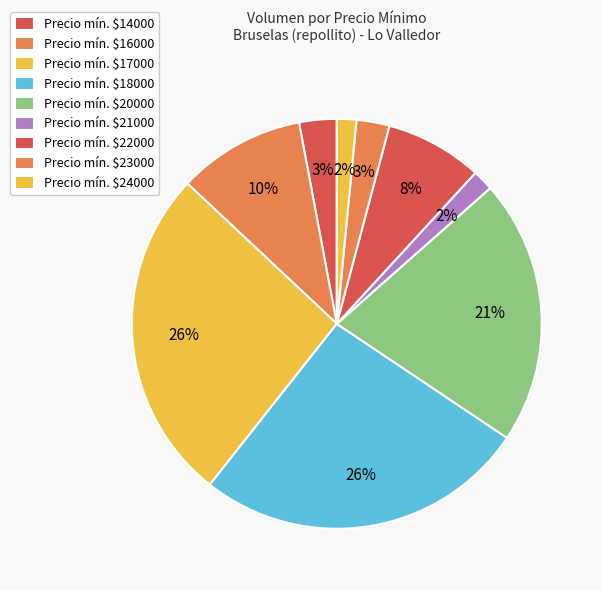

How many slices are in this pie chart?

9